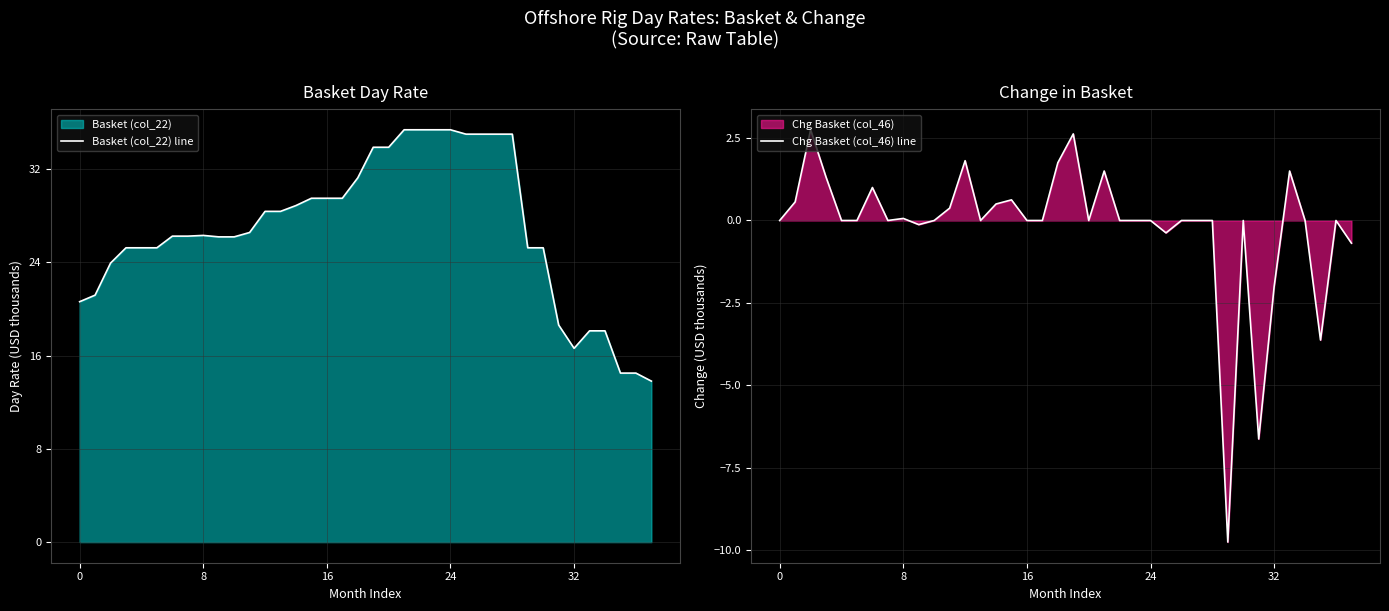

How many values in Chg Basket (col_46) line are above zero?

13